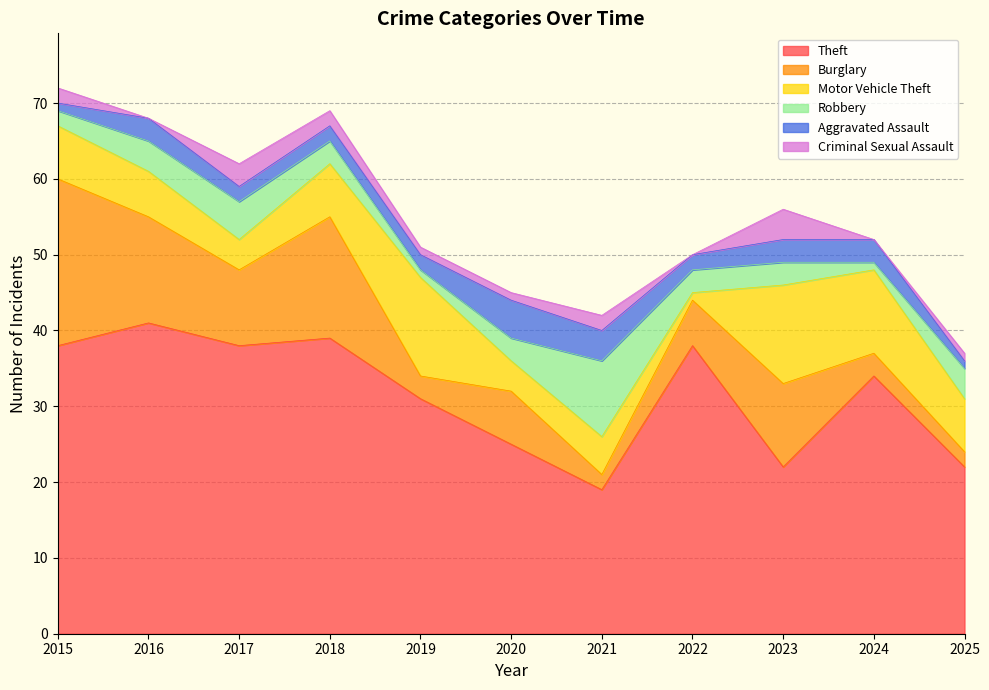

How many lines are shown in the chart?

6